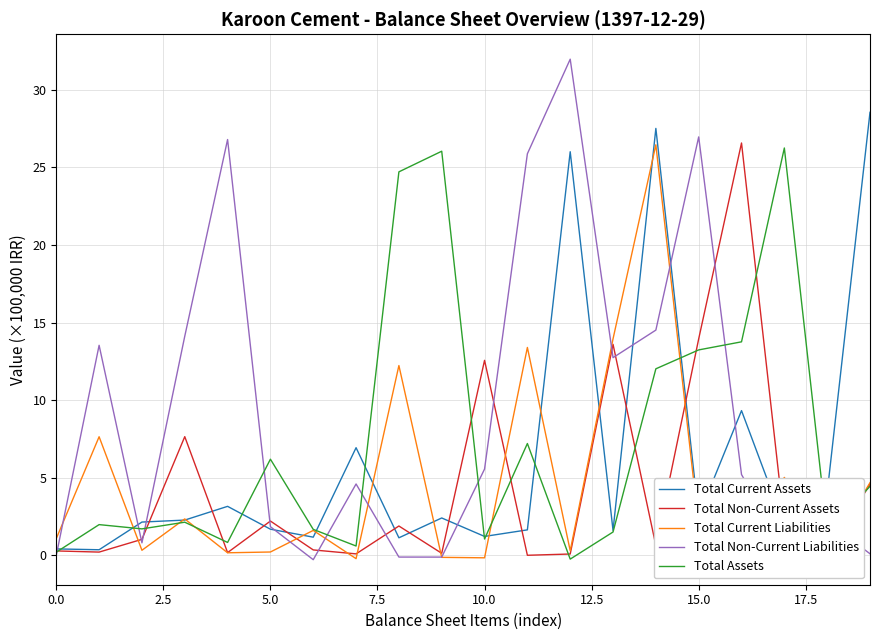

What is the maximum value for Total Non-Current Liabilities?

32.0